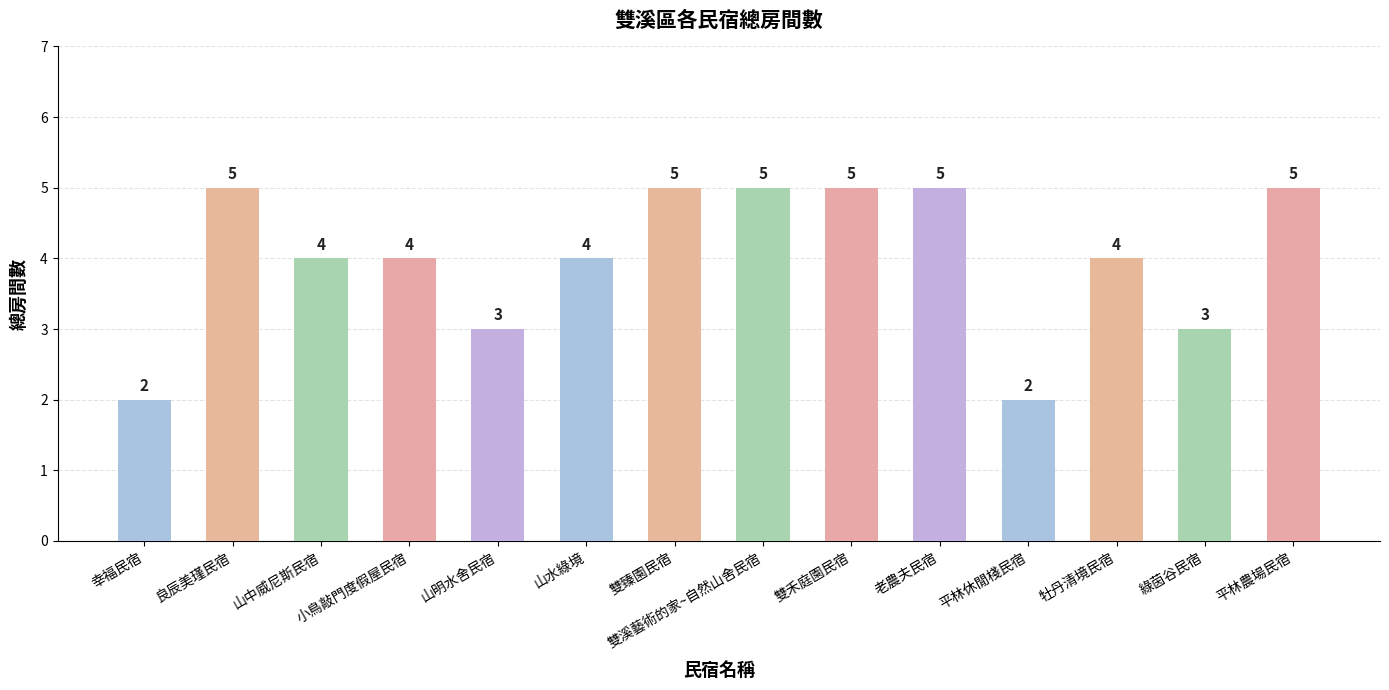

What is the sum of the values at 雙溪藝術的家~自然山舍民宿 and 山明水舍民宿?

8